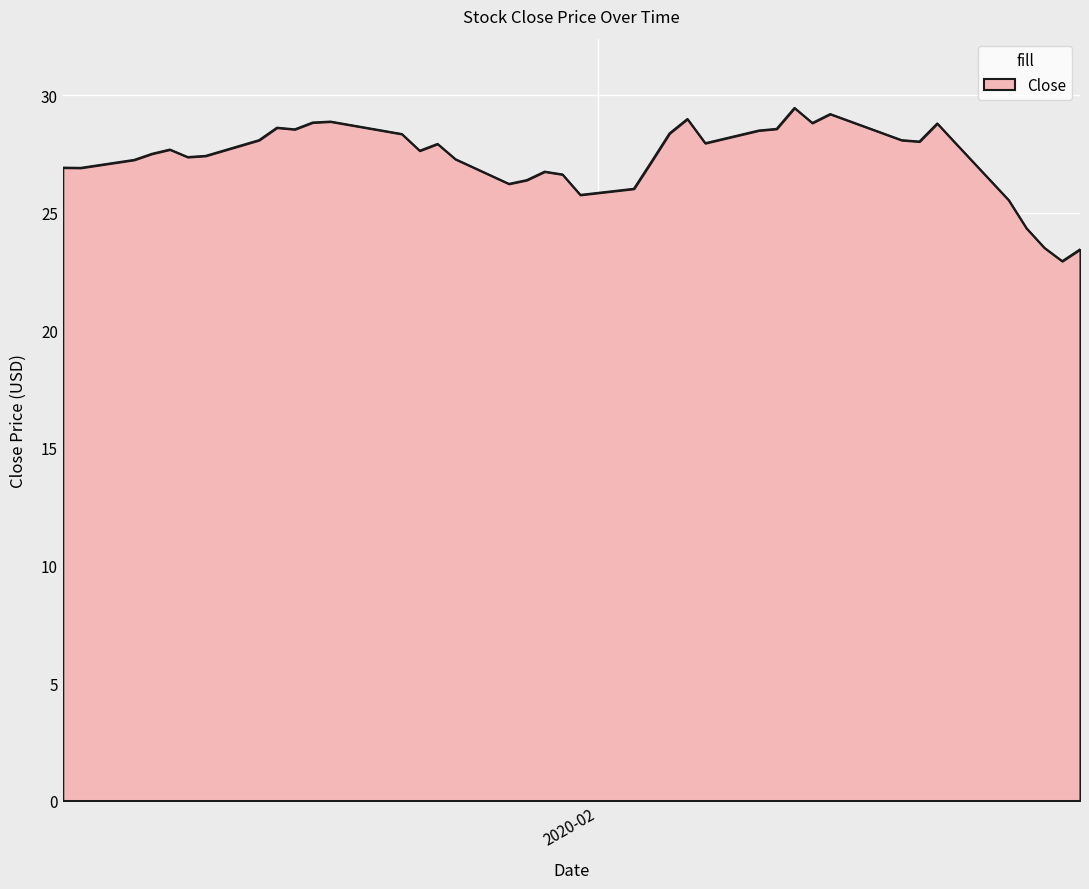

What is the difference between the maximum and minimum values?

6.5